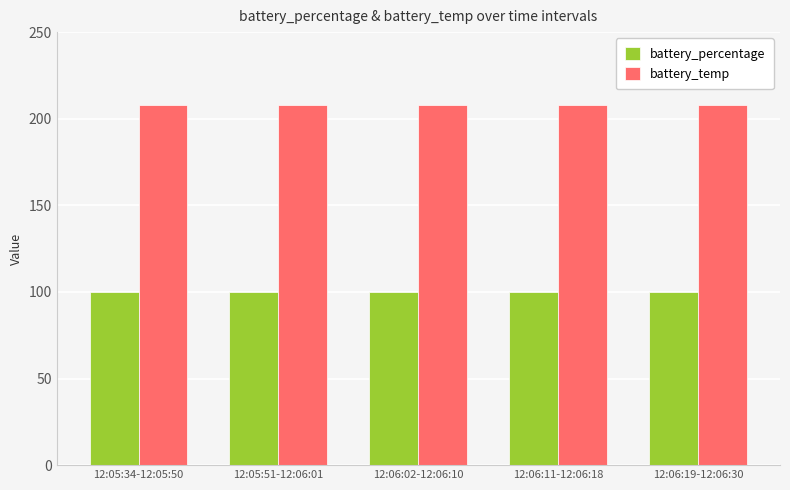

Reading left to right, list all the values displayed in this chart.

battery_percentage: 12:05:34-12:05:50=100	12:05:51-12:06:01=100	12:06:02-12:06:10=100	12:06:11-12:06:18=100	12:06:19-12:06:30=100
battery_temp: 12:05:34-12:05:50=208	12:05:51-12:06:01=208	12:06:02-12:06:10=208	12:06:11-12:06:18=208	12:06:19-12:06:30=208